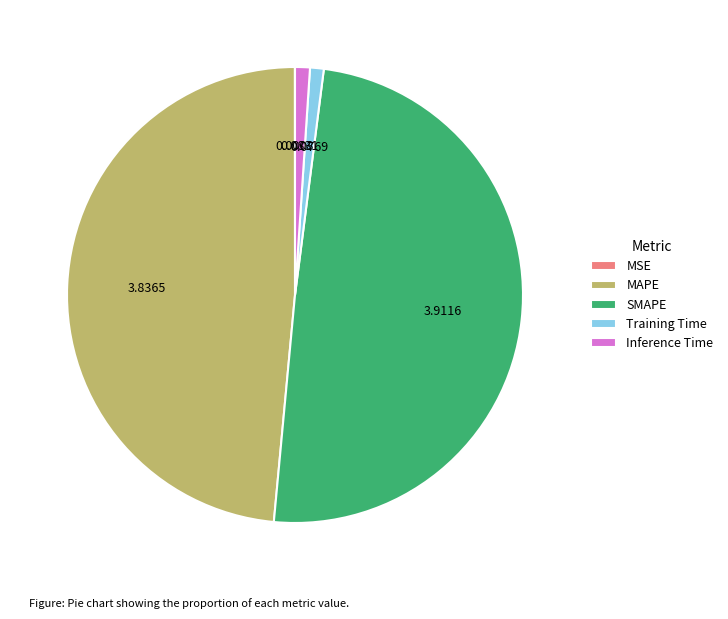

True or false: Training Time accounts for 1% of the total.

True